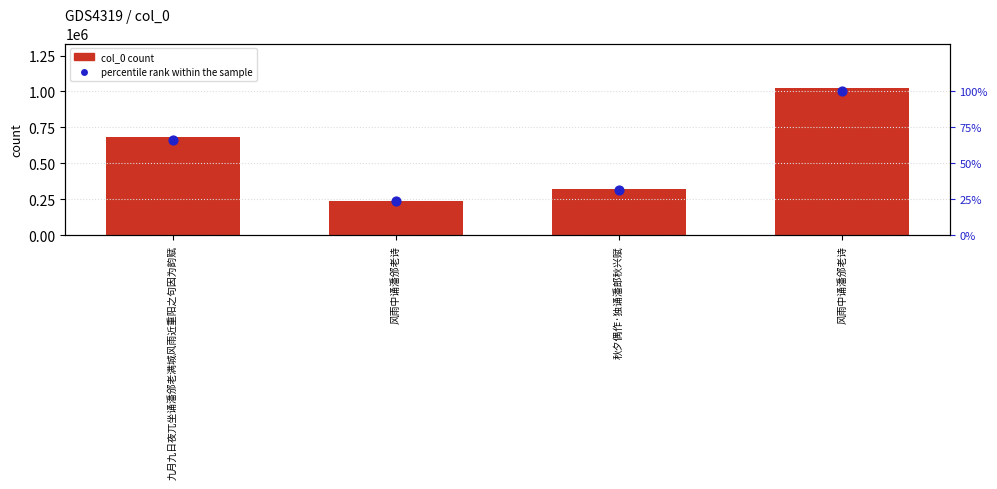

Which series reaches the maximum Y coordinate?

col_0